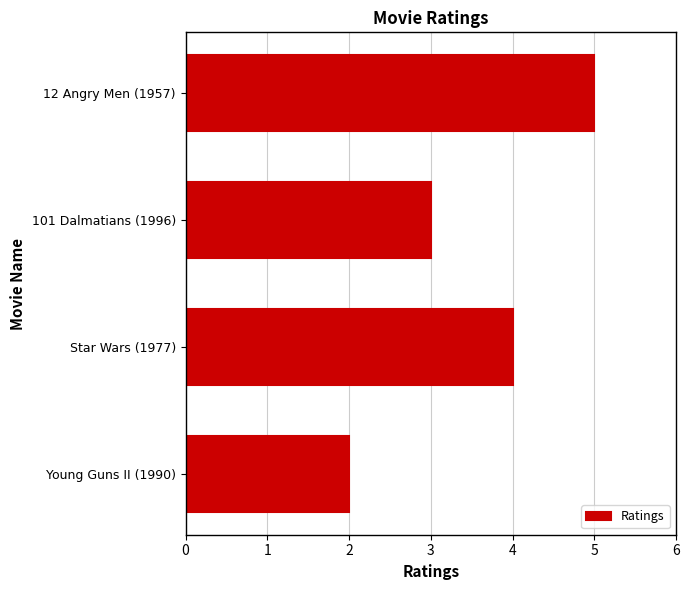

Does the chart contain any negative values?

No